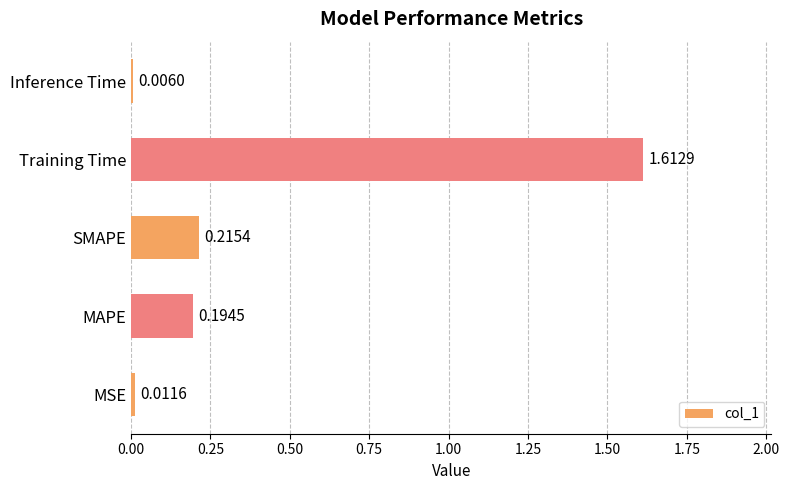

Which category has the highest value across all series?

Training Time